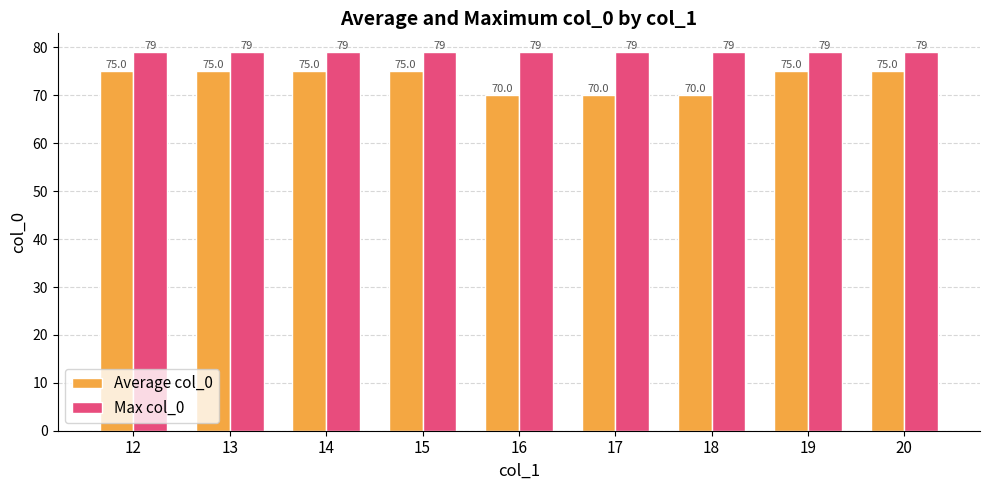

Rank the series at 17 from highest to lowest value.

Max col_0, Average col_0